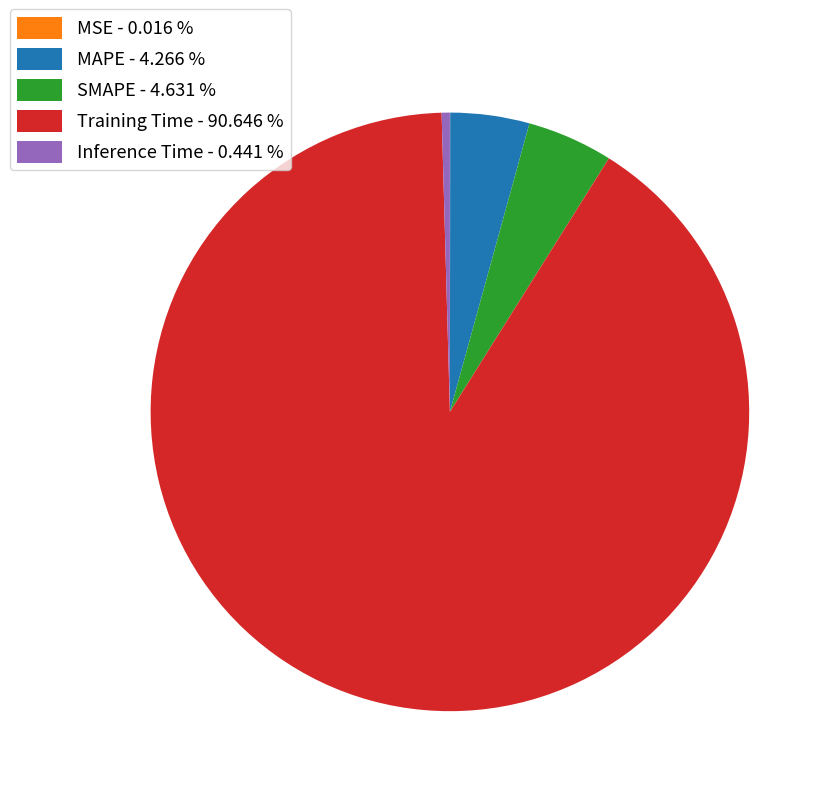

The MAPE slice represents 4% of the pie. True or false?

True